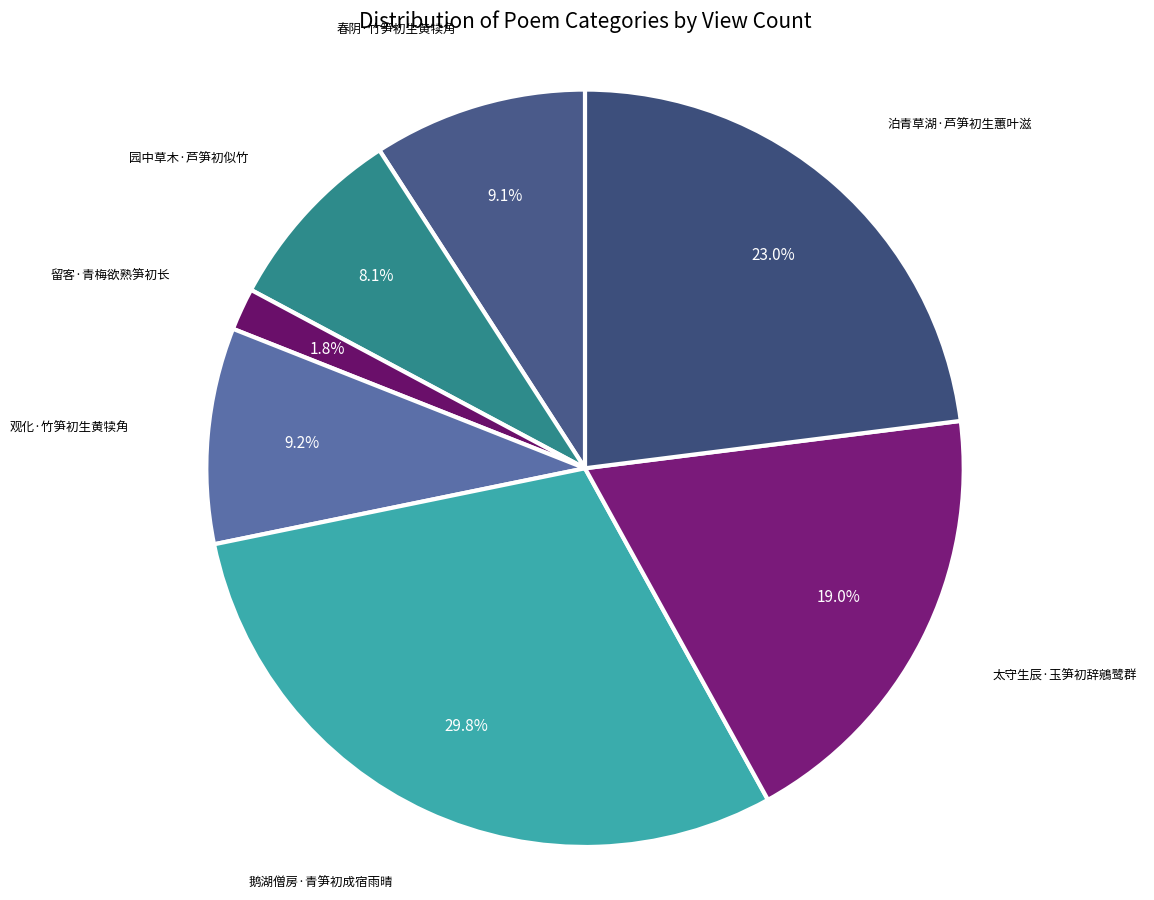

How many slices are in this pie chart?

7